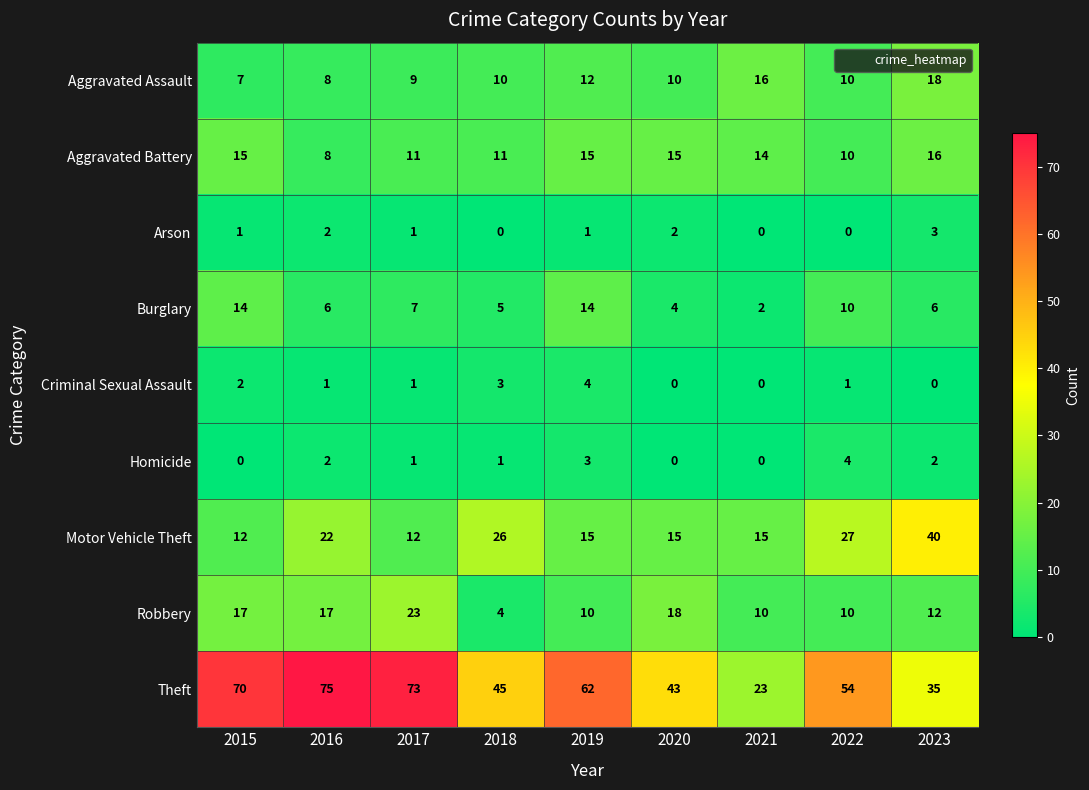

What is the spread (max minus min) of values at 2019?

61